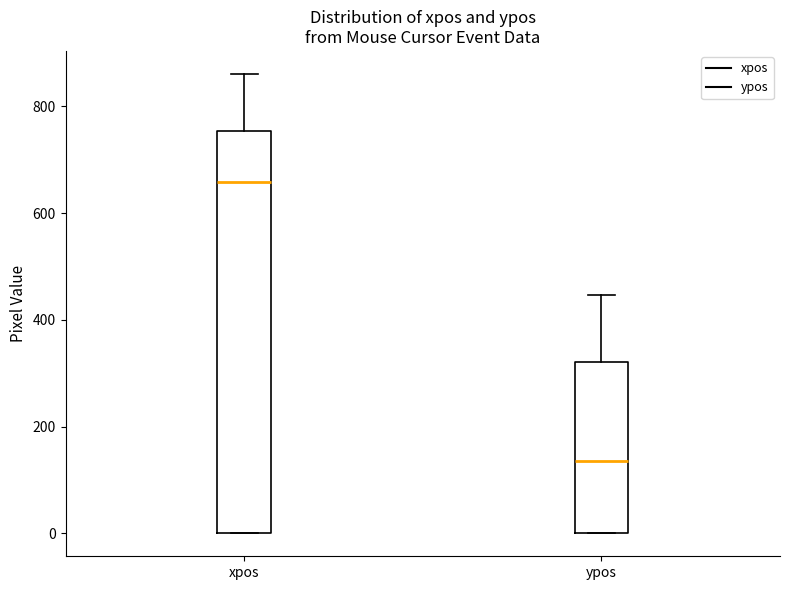

Where is the lower edge of the box for ypos on the y-axis? The values are not printed on the chart, so give them approximately, as read against the axis.

0